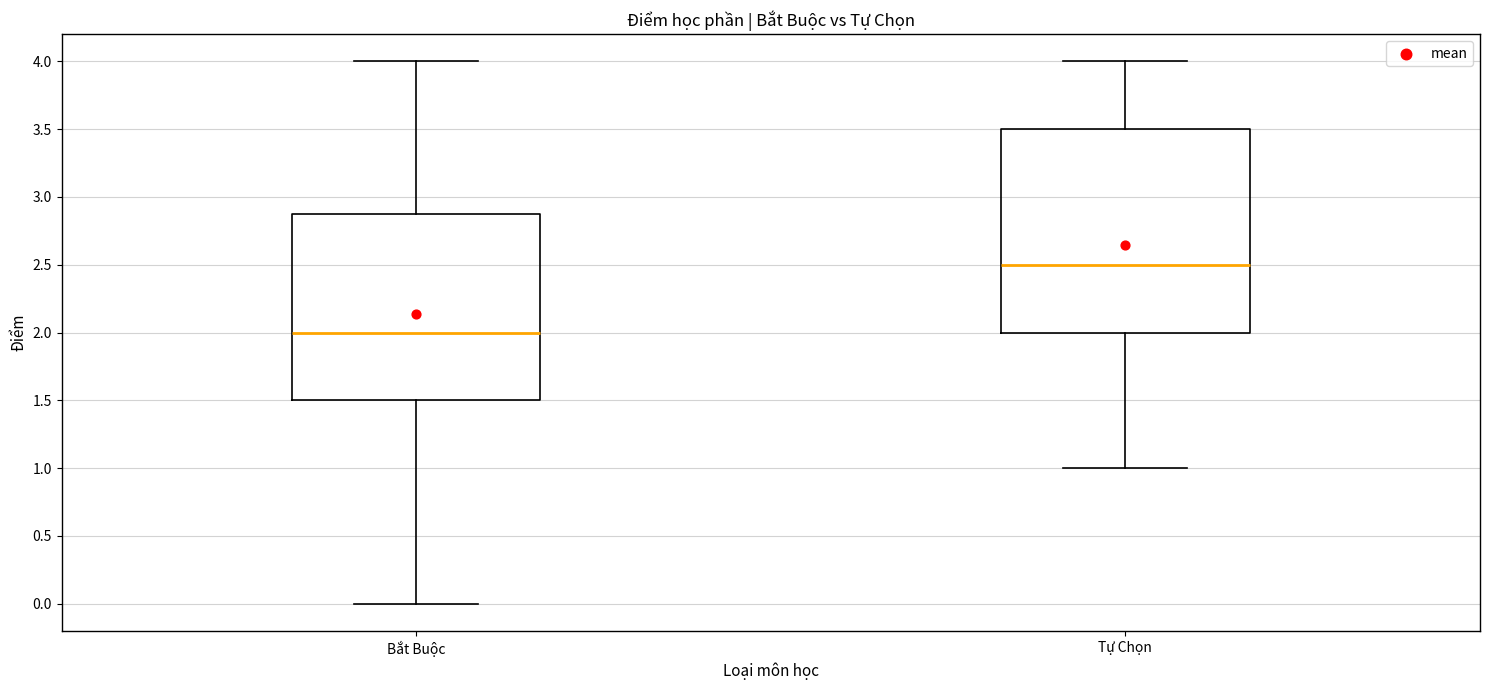

Where does the median line of the box for Bắt Buộc sit on the y-axis? The values are not printed on the chart, so give them approximately, as read against the axis.

2.0